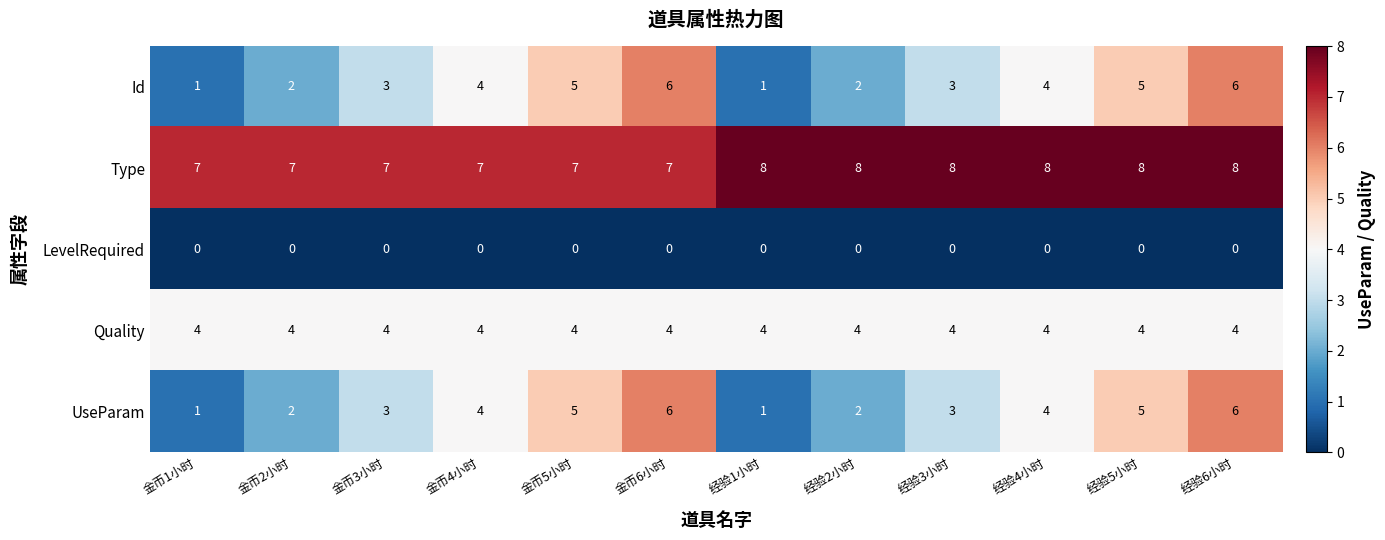

What is the difference between the UseParam values at 金币6小时 and 经验1小时?

5